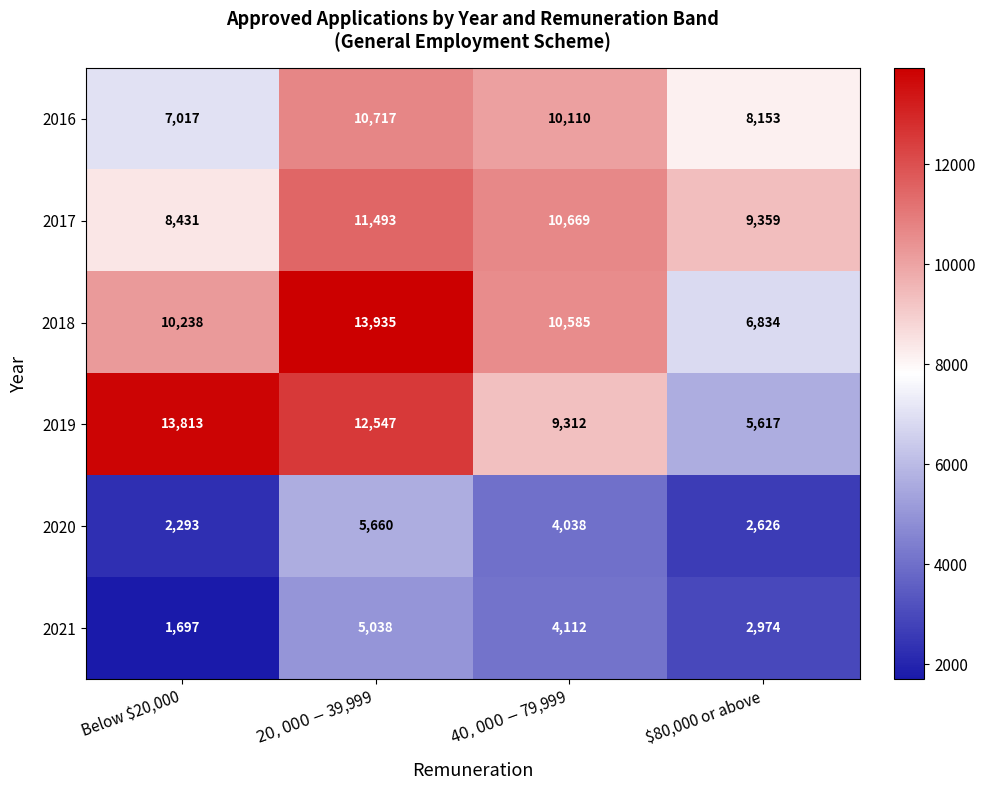

Which series has the largest total across all categories?

2018